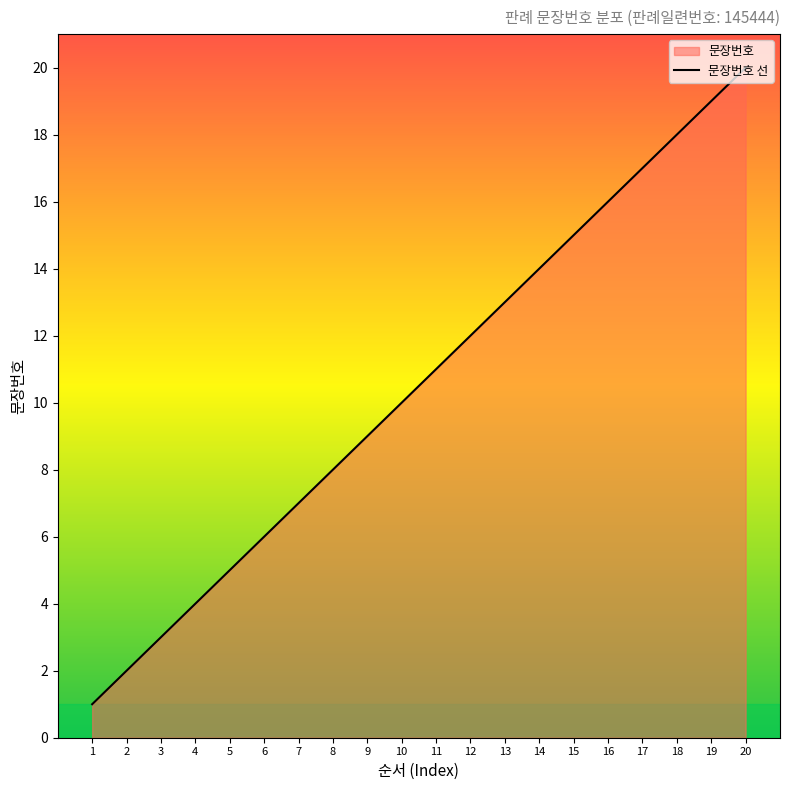

Rank the categories by value from lowest to highest.

1, 2, 3, 4, 5, 6, 7, 8, 9, 10, 11, 12, 13, 14, 15, 16, 17, 18, 19, 20